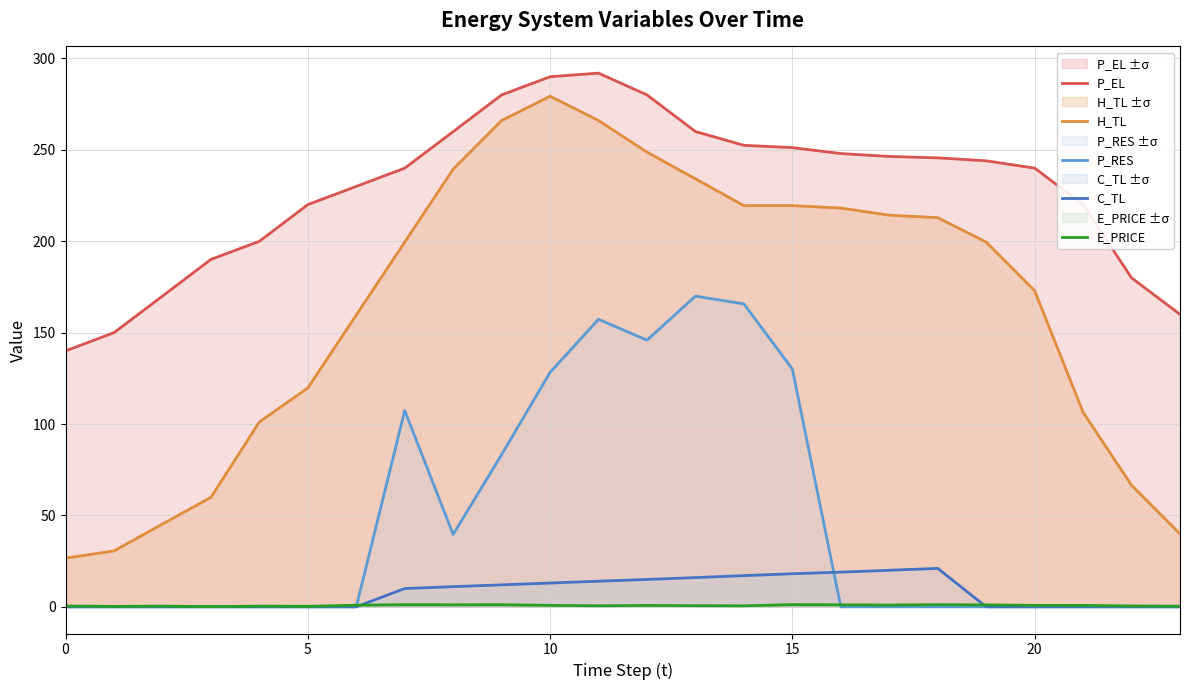

What is the maximum value shown in the chart?

292.0